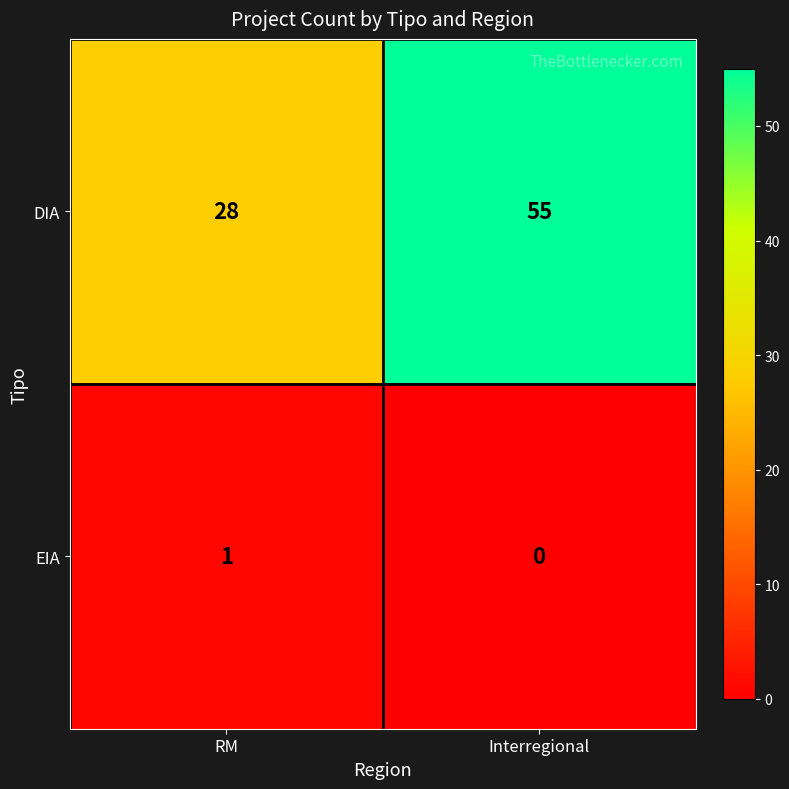

Rank the series by their average value, from highest to lowest.

DIA, EIA